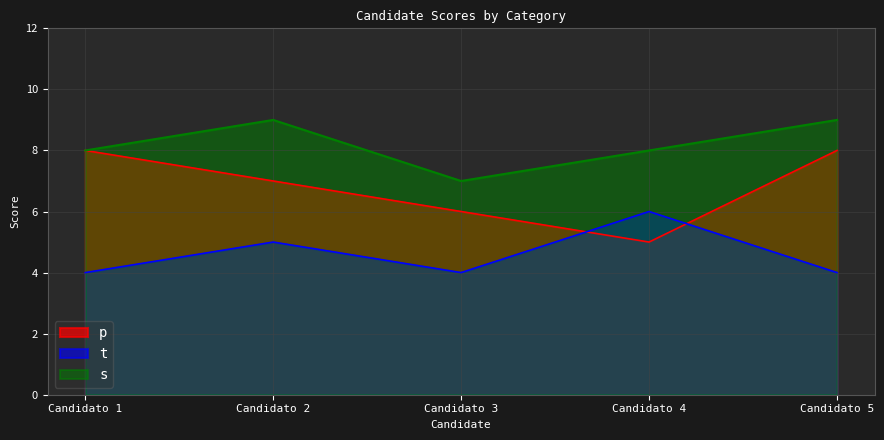

Reading right to left, list all the values displayed in this chart.

p: 8	5	6	7	8
t: 4	6	4	5	4
s: 9	8	7	9	8